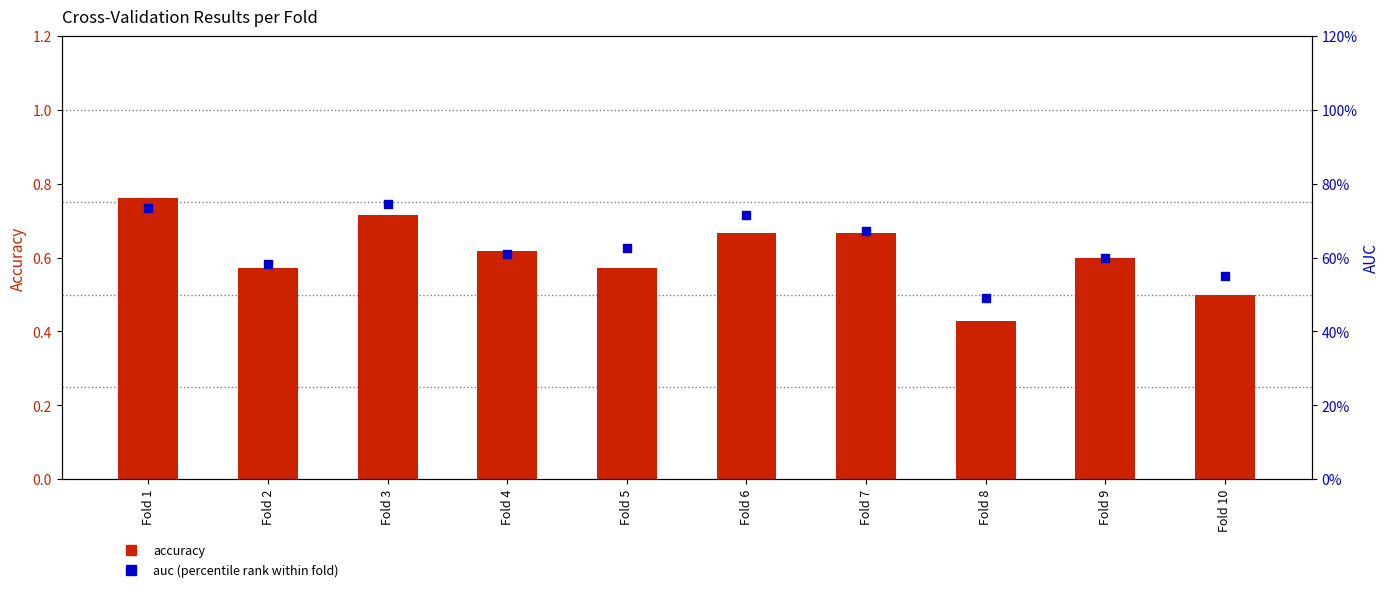

At which category is the sum across all series the highest?

Fold 1